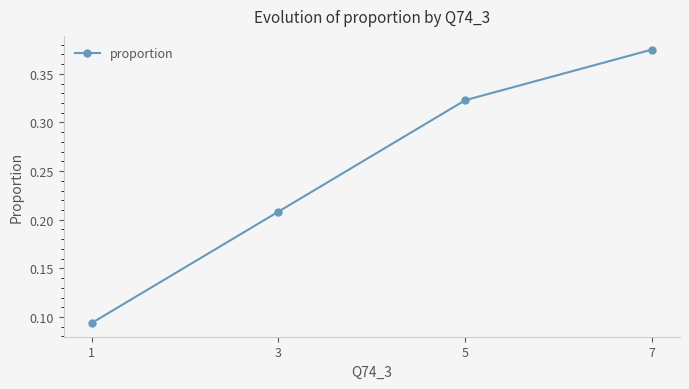

Which label corresponds to the largest value in the chart?

7